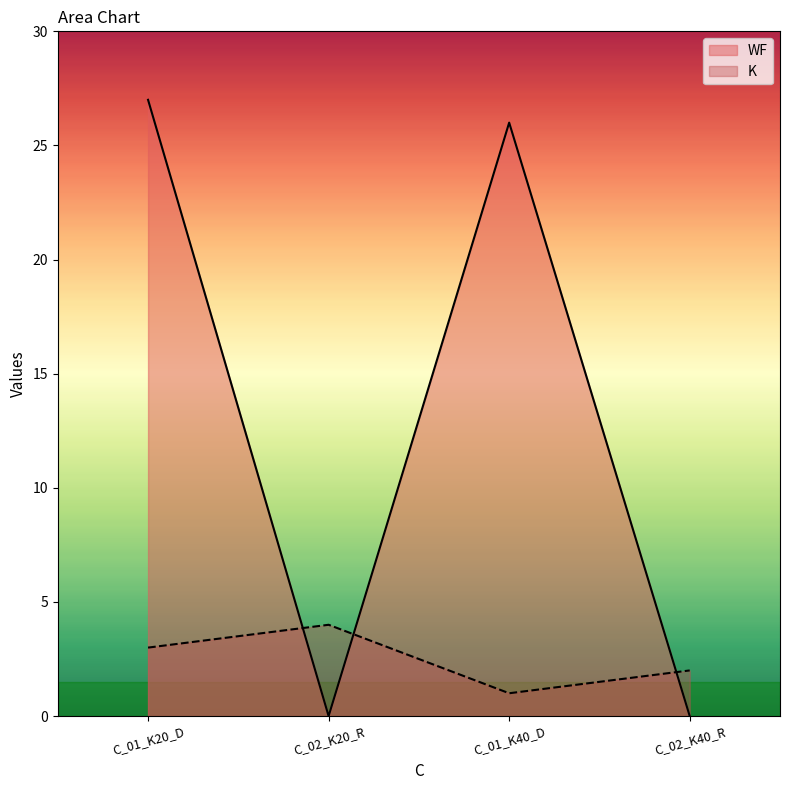

Which category has the highest value across all series?

C_01_K20_D